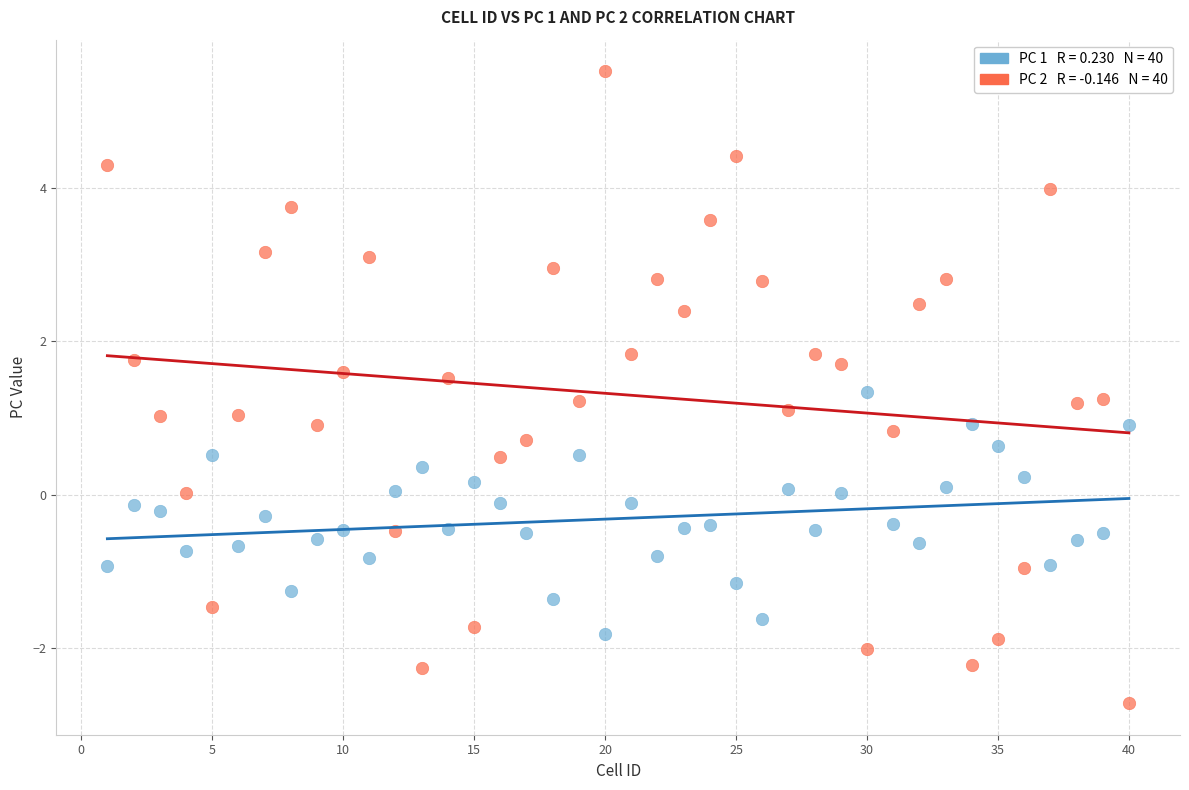

Across all data points, what is the range of X values (max minus min)?

39.0